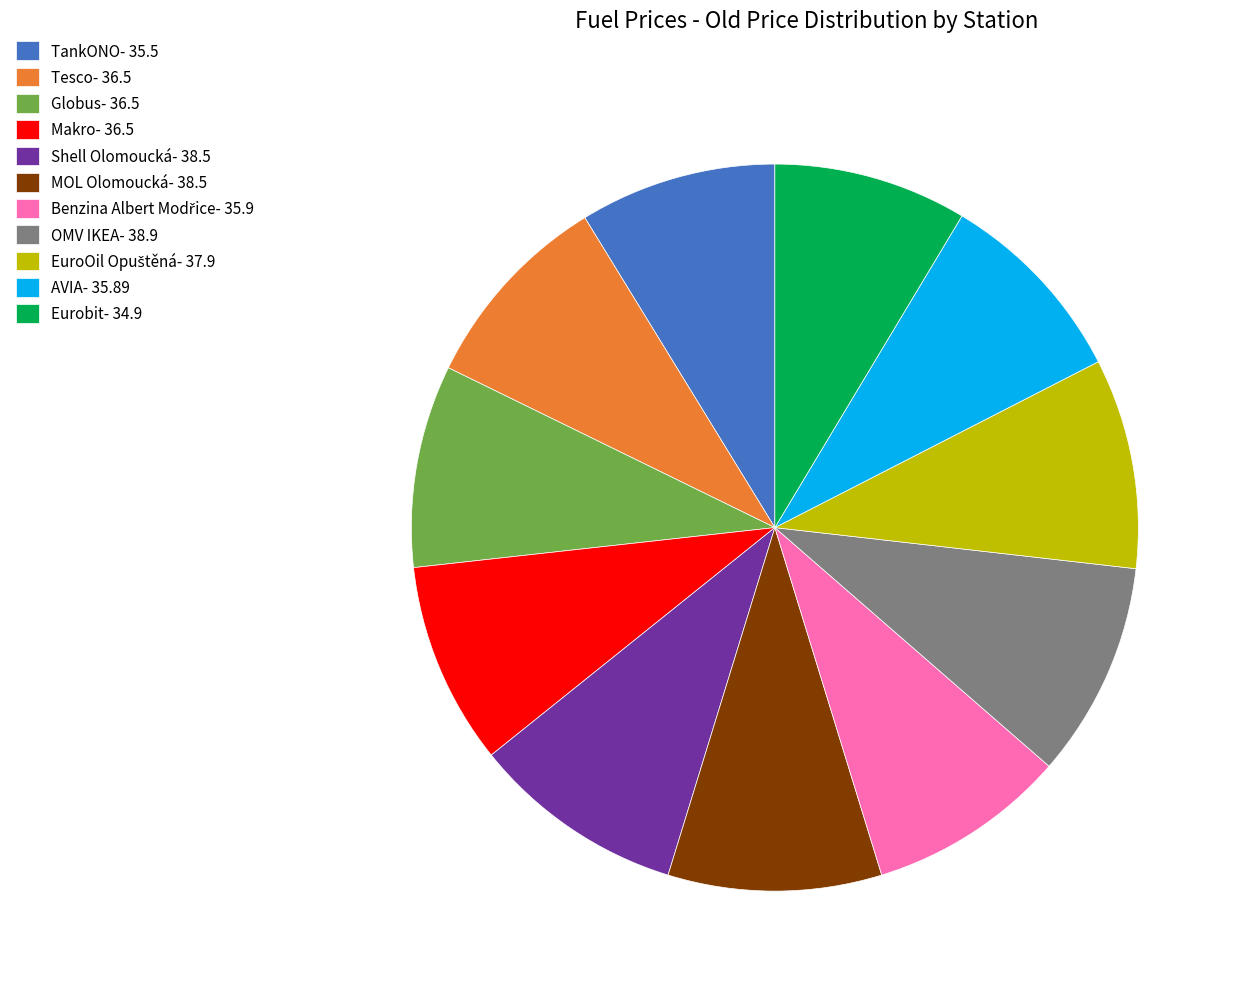

What is the ratio of the value at Globus- 36.5 to the value at Eurobit- 34.9?

1.0